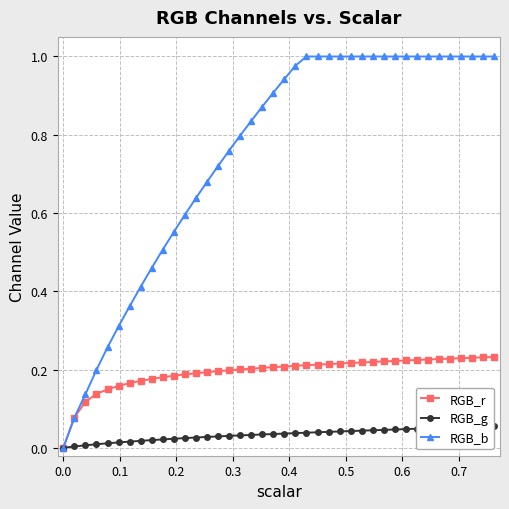

List the series in order of their peak value, highest first.

RGB_b, RGB_r, RGB_g